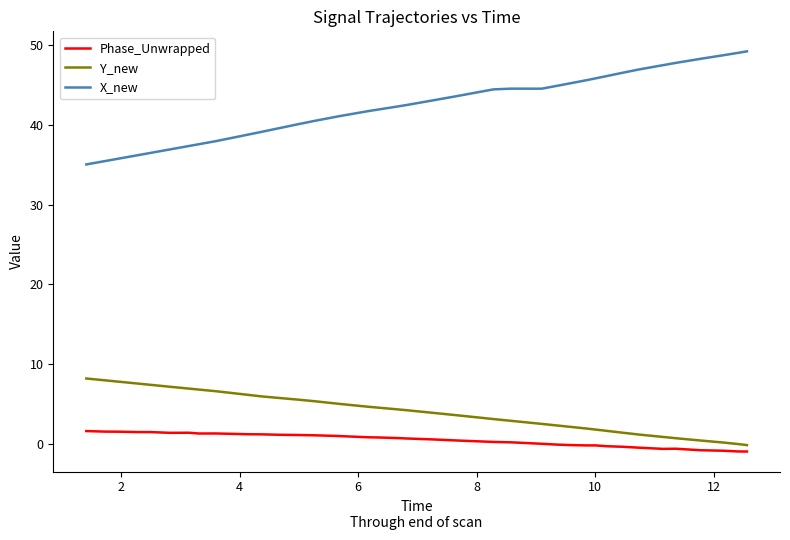

Which series has the largest total across all categories?

X_new